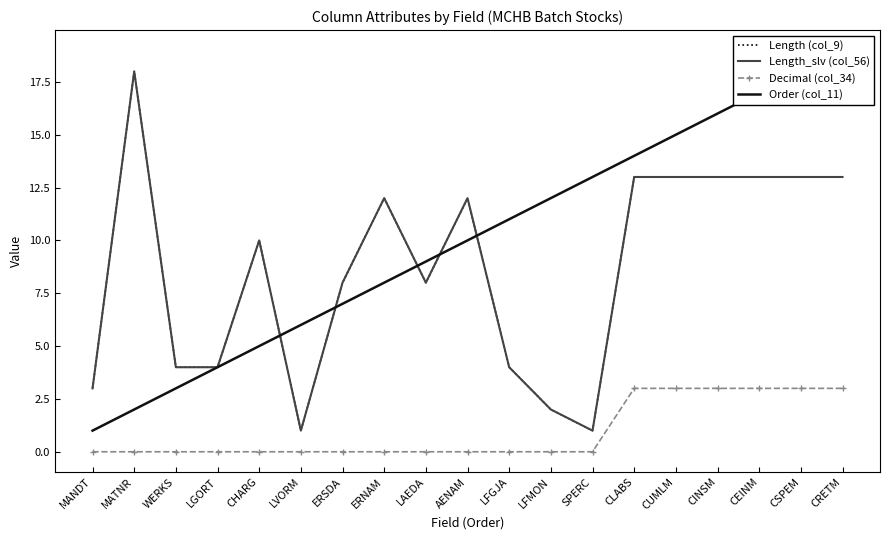

What is the spread (max minus min) of values at CEINM?

14